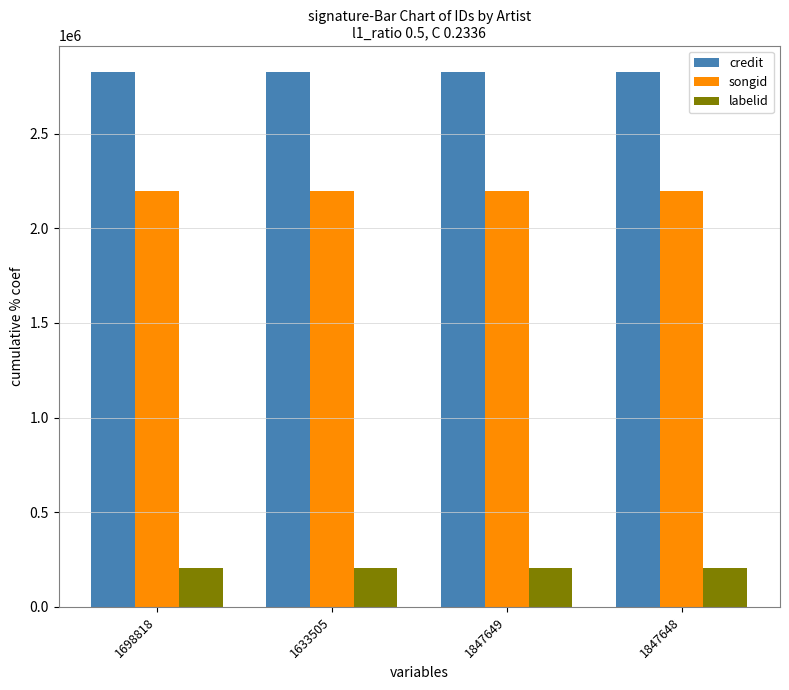

Reading left to right, extract all data points from this chart.

credit: 1698818=2824282	1633505=2824282	1847649=2824282	1847648=2824282
songid: 1698818=2197463	1633505=2197463	1847649=2197463	1847648=2197463
labelid: 1698818=203041	1633505=203041	1847649=203041	1847648=203041